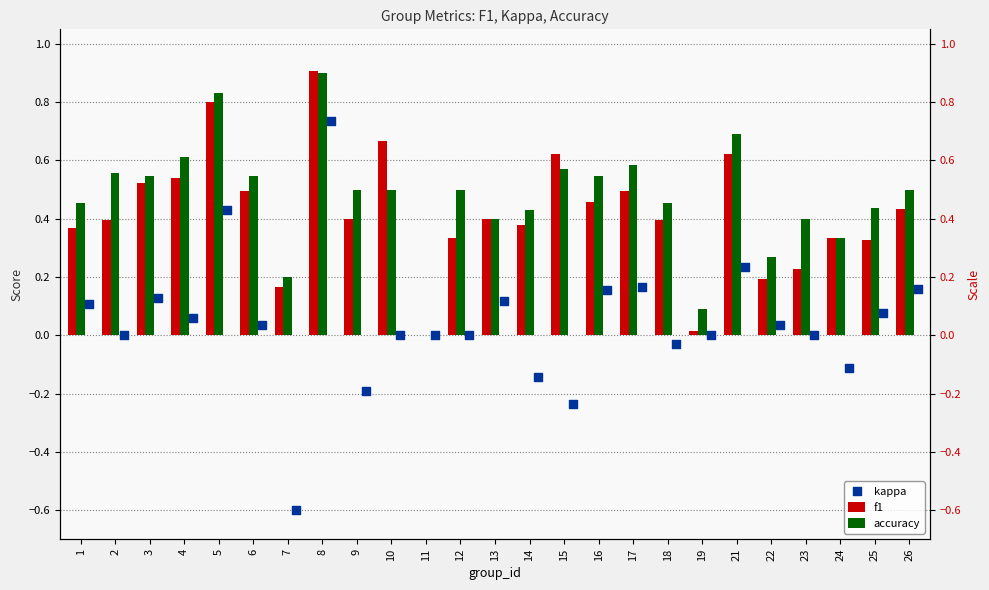

Which series has the largest total across all categories?

accuracy